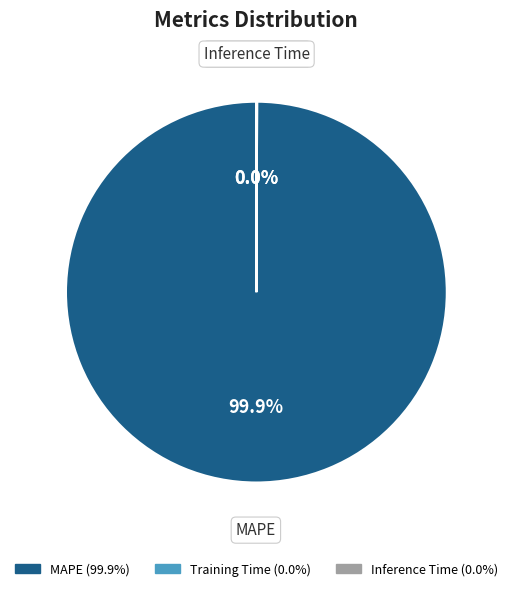

What is the largest slice in the pie chart?

MAPE